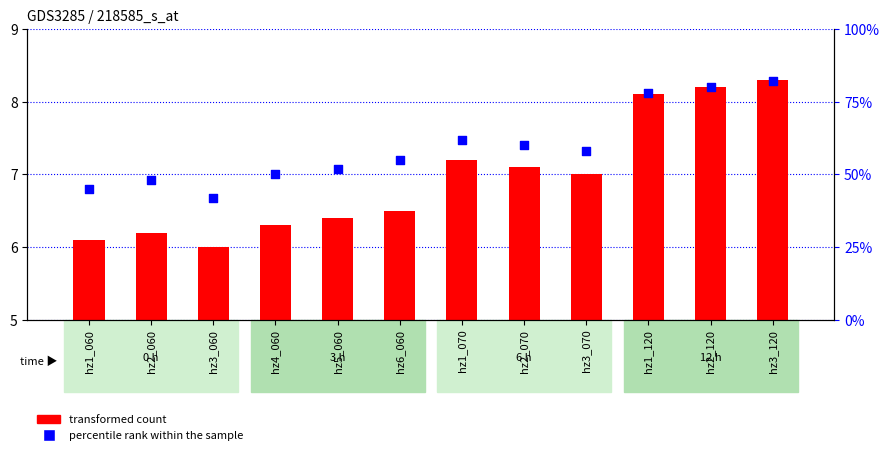

Is the value of percentile rank within the sample at hz4_060 greater than the value of transformed count at hz2_120?

Yes